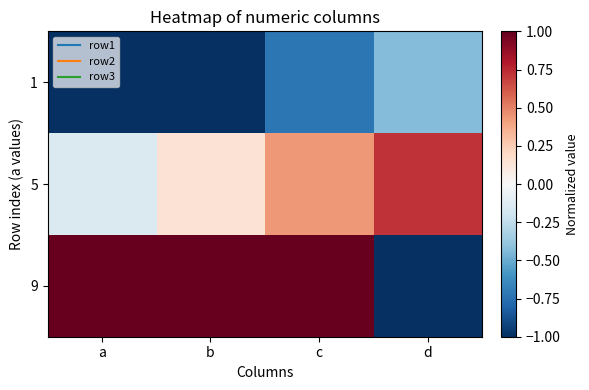

Reading left to right, extract all data points from this chart.

1: a=-1.0	b=-1.0	c=-0.7	d=-0.4
5: a=-0.1	b=0.1	c=0.4	d=0.7
9: a=1.0	b=1.0	c=1.0	d=-1.0